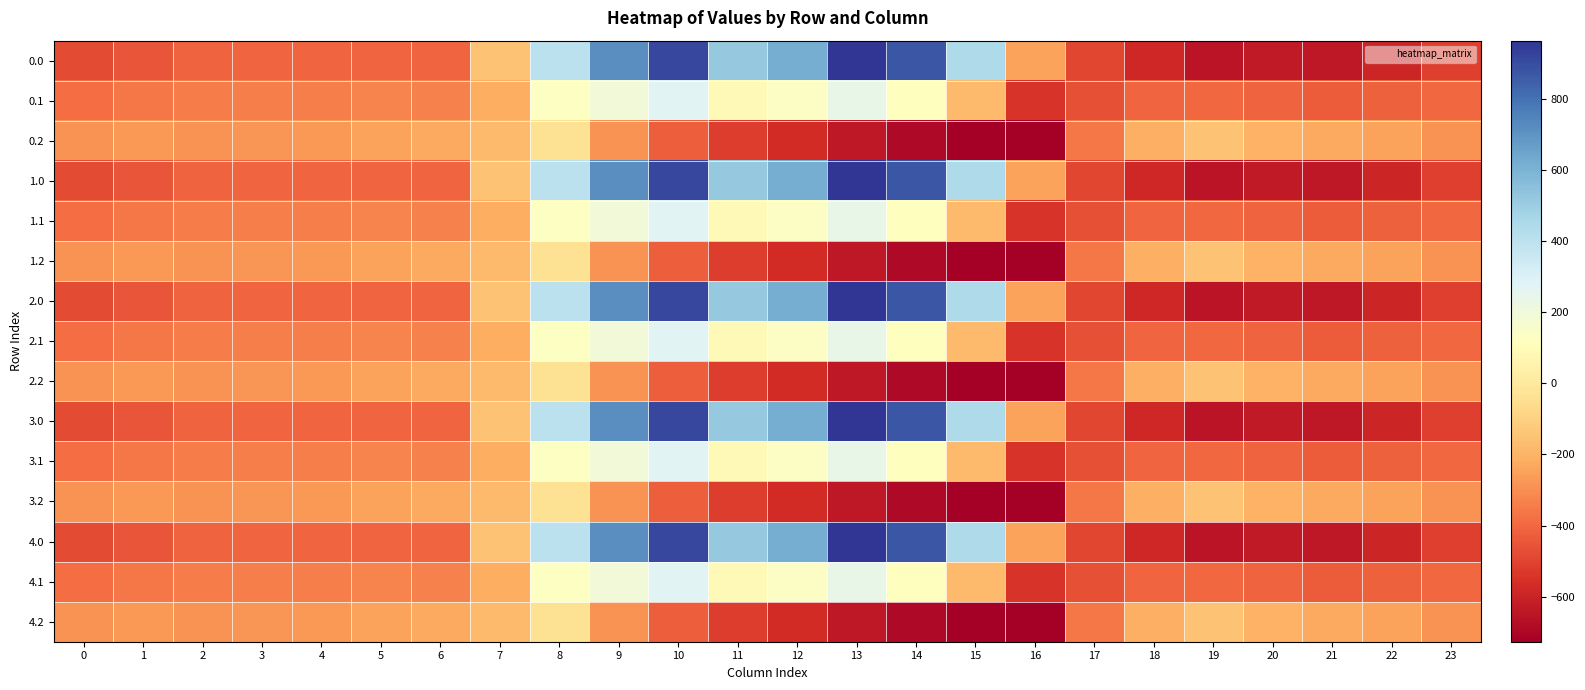

What is the spread (max minus min) of values at 15?

1168.9